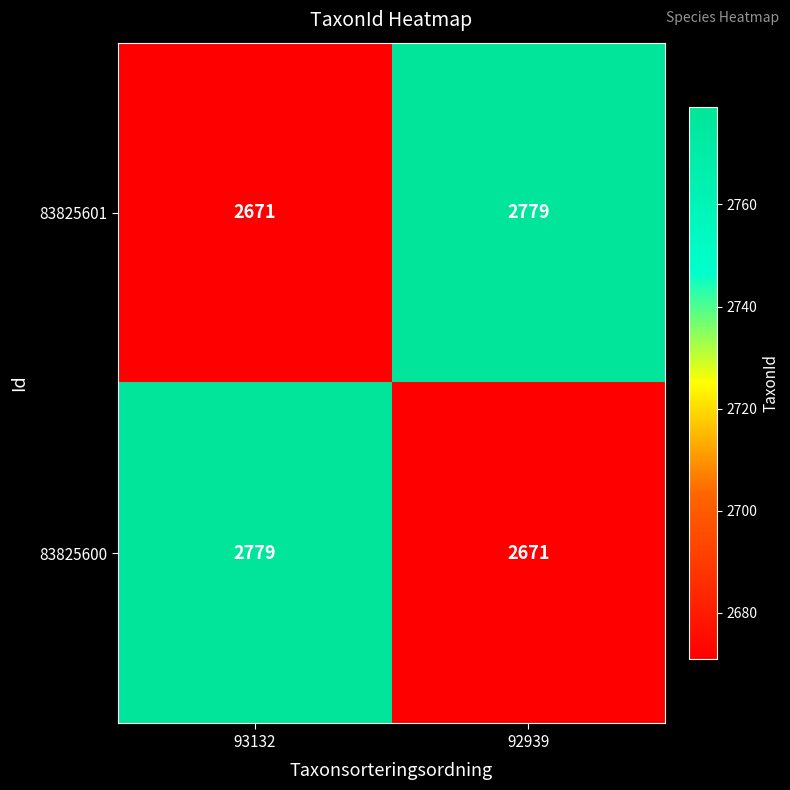

What is the approximate value of 83825601 at 92939, to the nearest 50?

2800